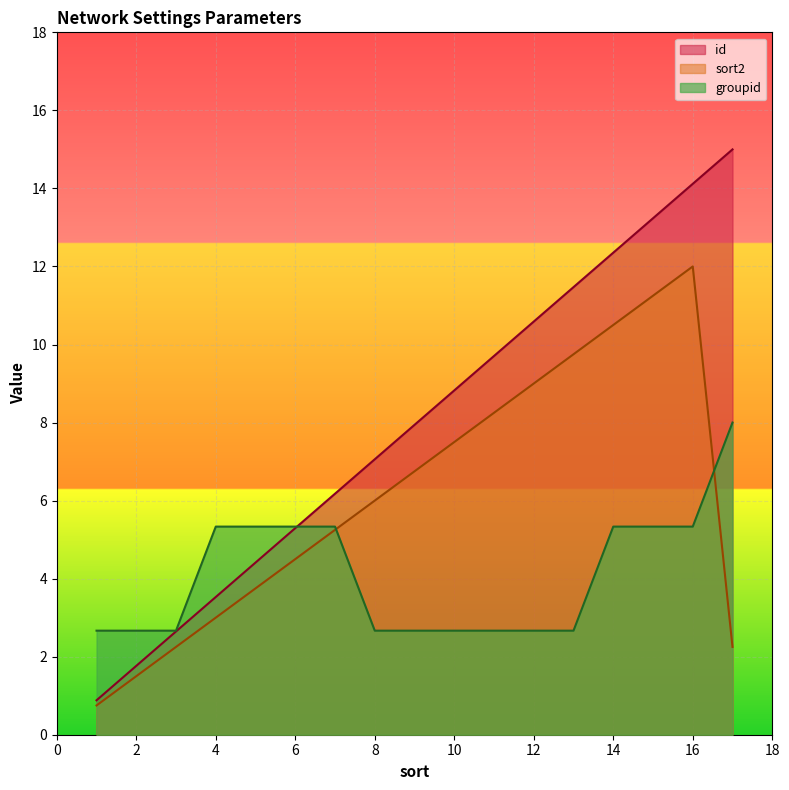

What is the minimum value shown in the chart?

0.8